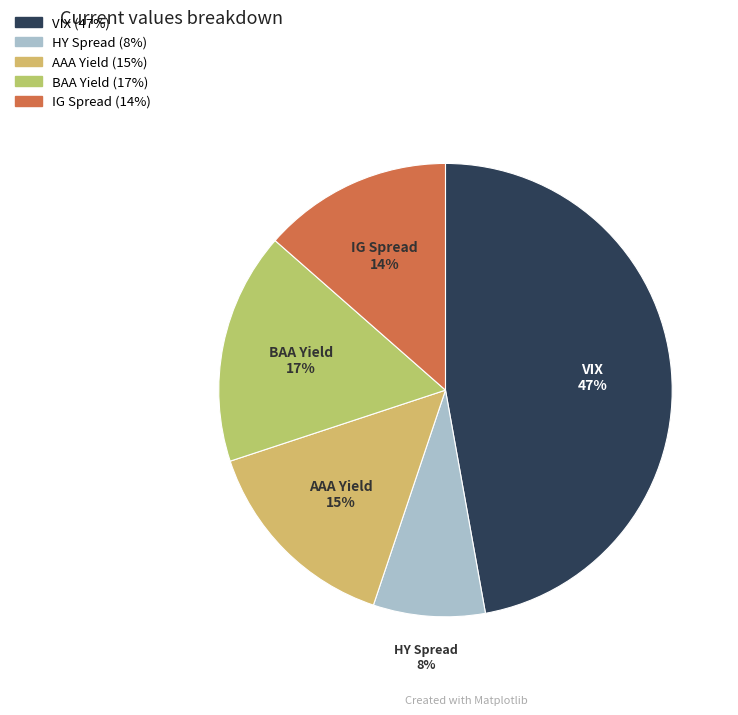

To the nearest percent, what is the average slice percentage?

20%